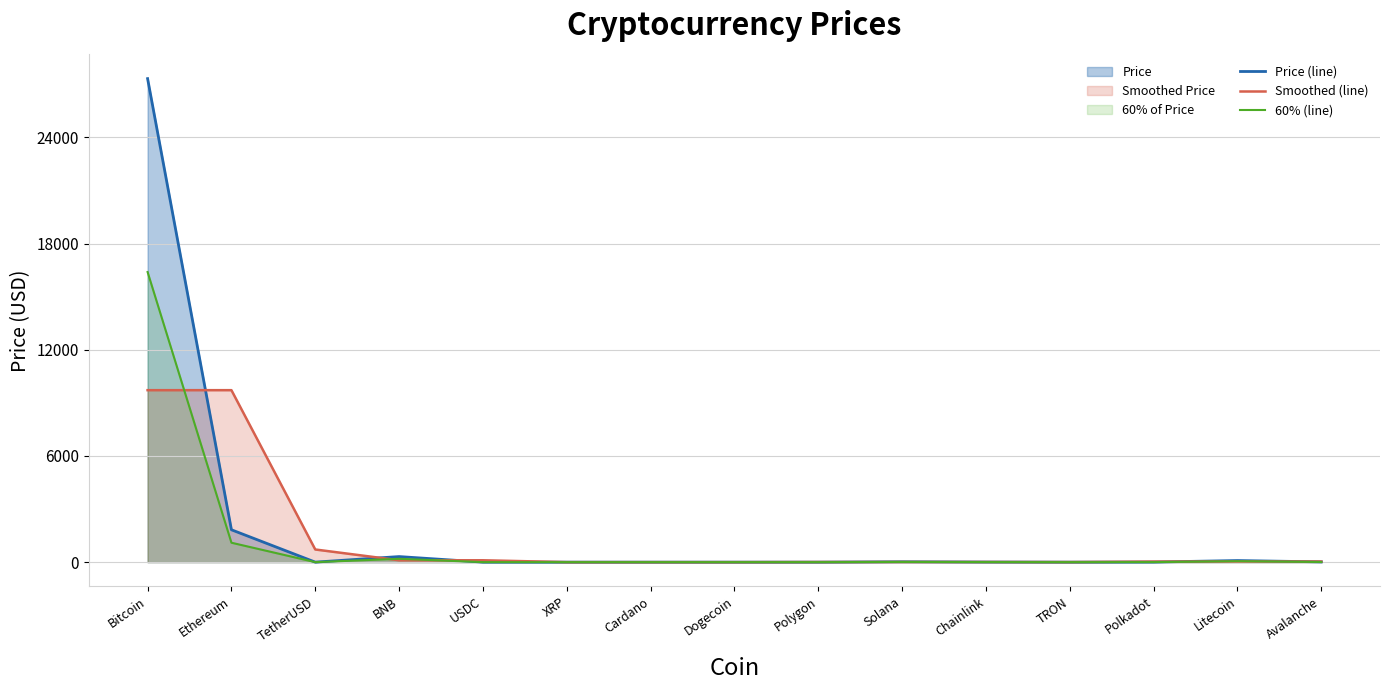

How many intersections are there between 60% (line) and Smoothed (line)?

7